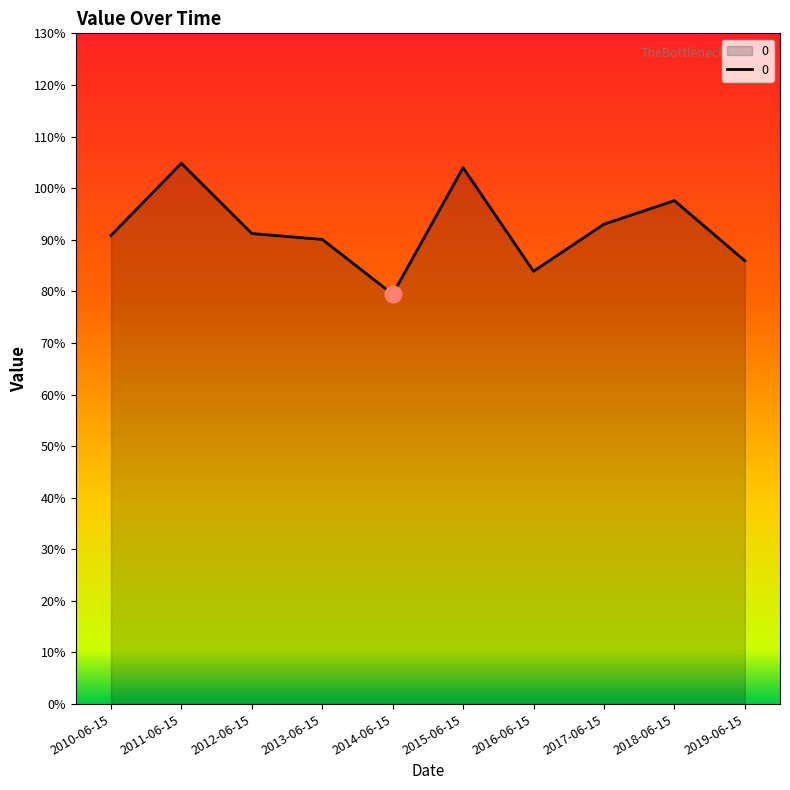

True or false: the data has more than 1 interior local peaks.

True